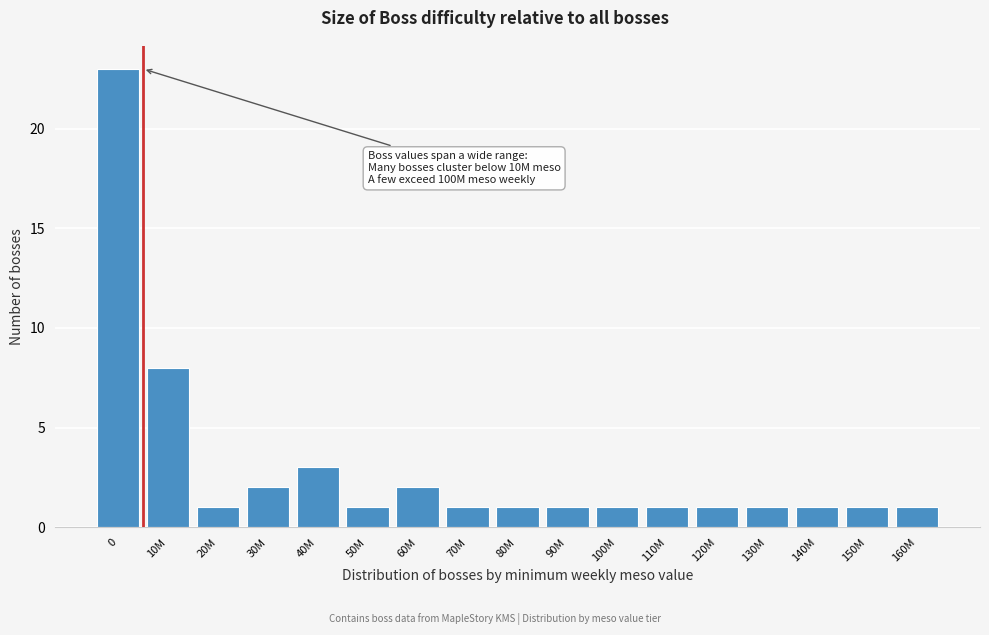

Reading right to left, extract all data points from this chart.

1	1	1	1	1	1	1	1	1	1	2	1	3	2	1	8	23